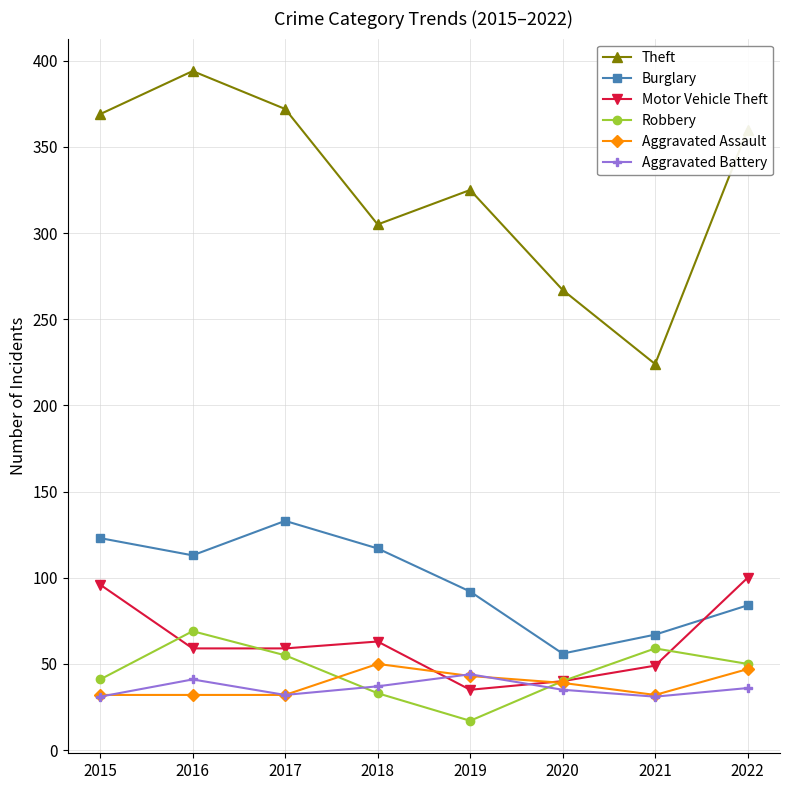

At which label does Burglary first exceed 113?

2015